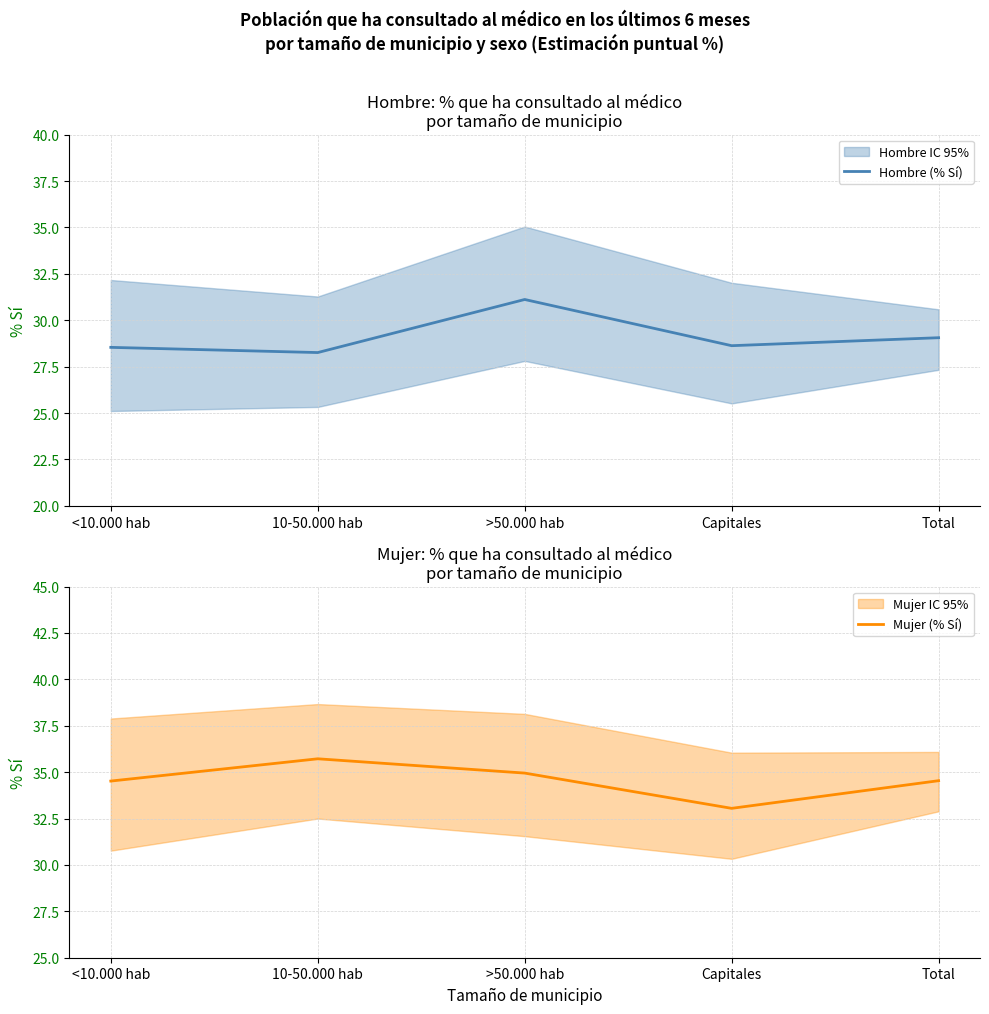

What is the total value across all series at Capitales?

61.7